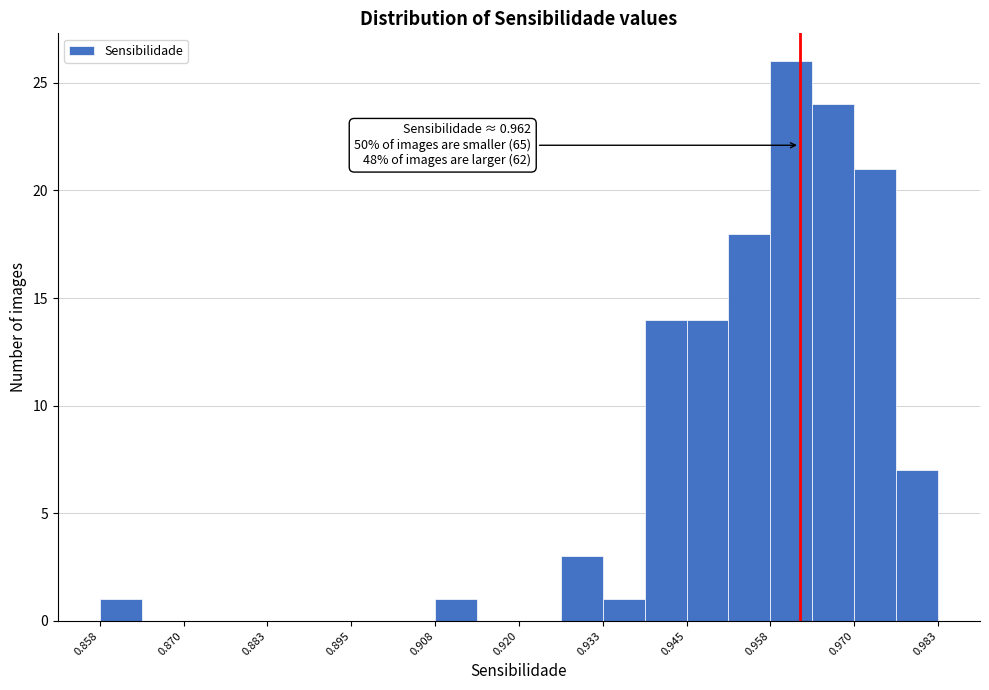

Read against the x-axis, roughly where is the centre of the tallest bar?

0.960